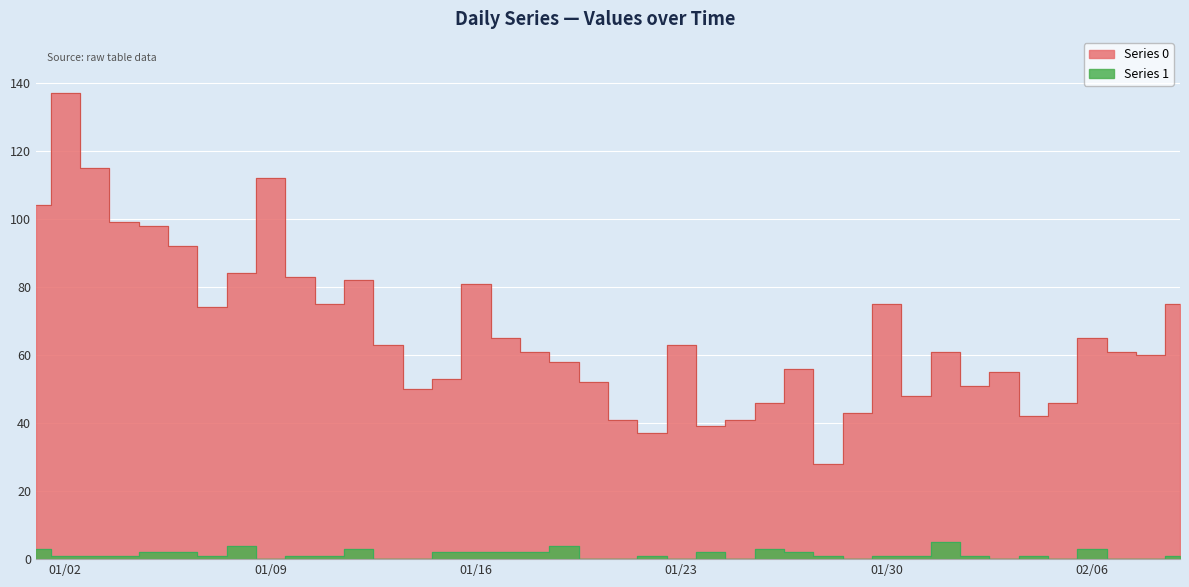

What is the sum of the Series 0 values at 2023-01-07 and 2023-01-30?

149